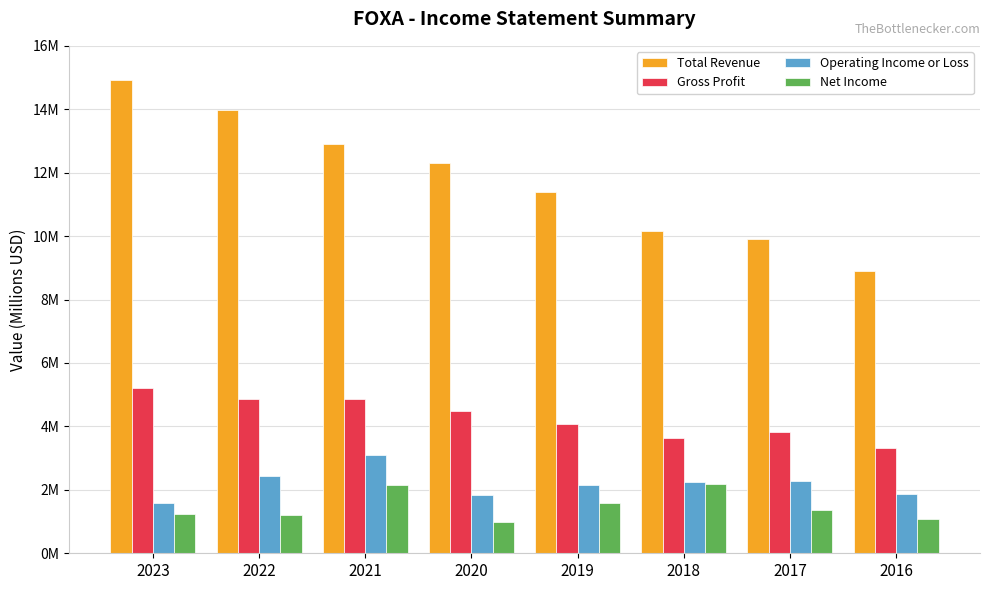

Which series changed the most between 2022 and 2016?

Total Revenue